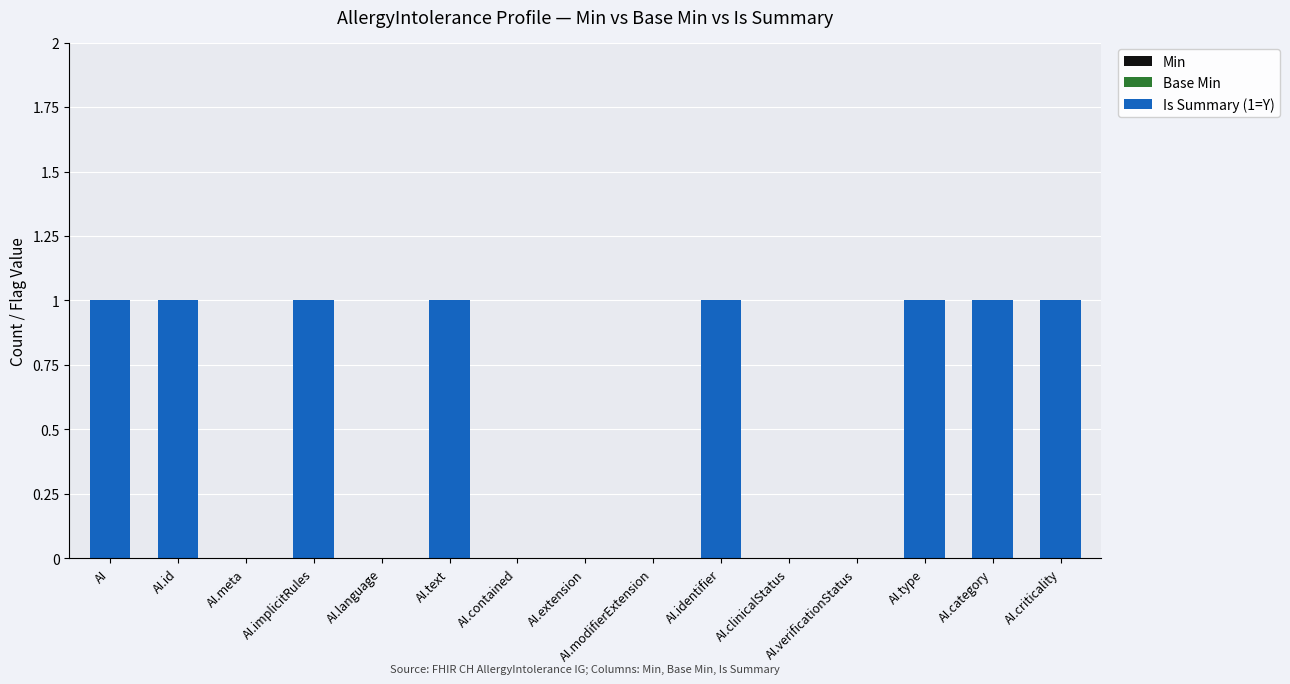

True or false: the data shows 0 at AI.implicitRules.

False